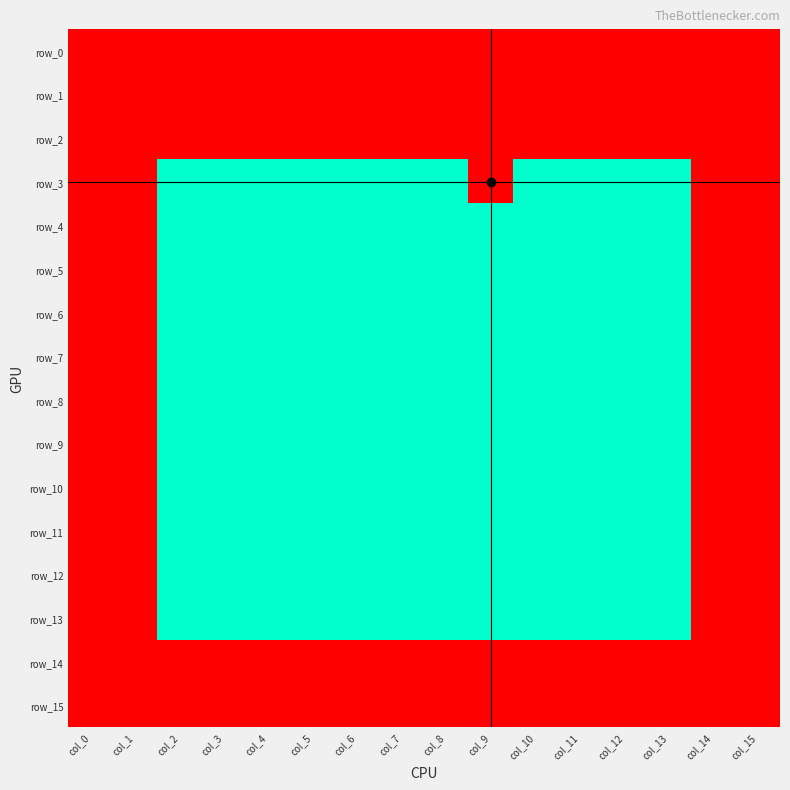

Which series has the largest total across all categories?

row_0